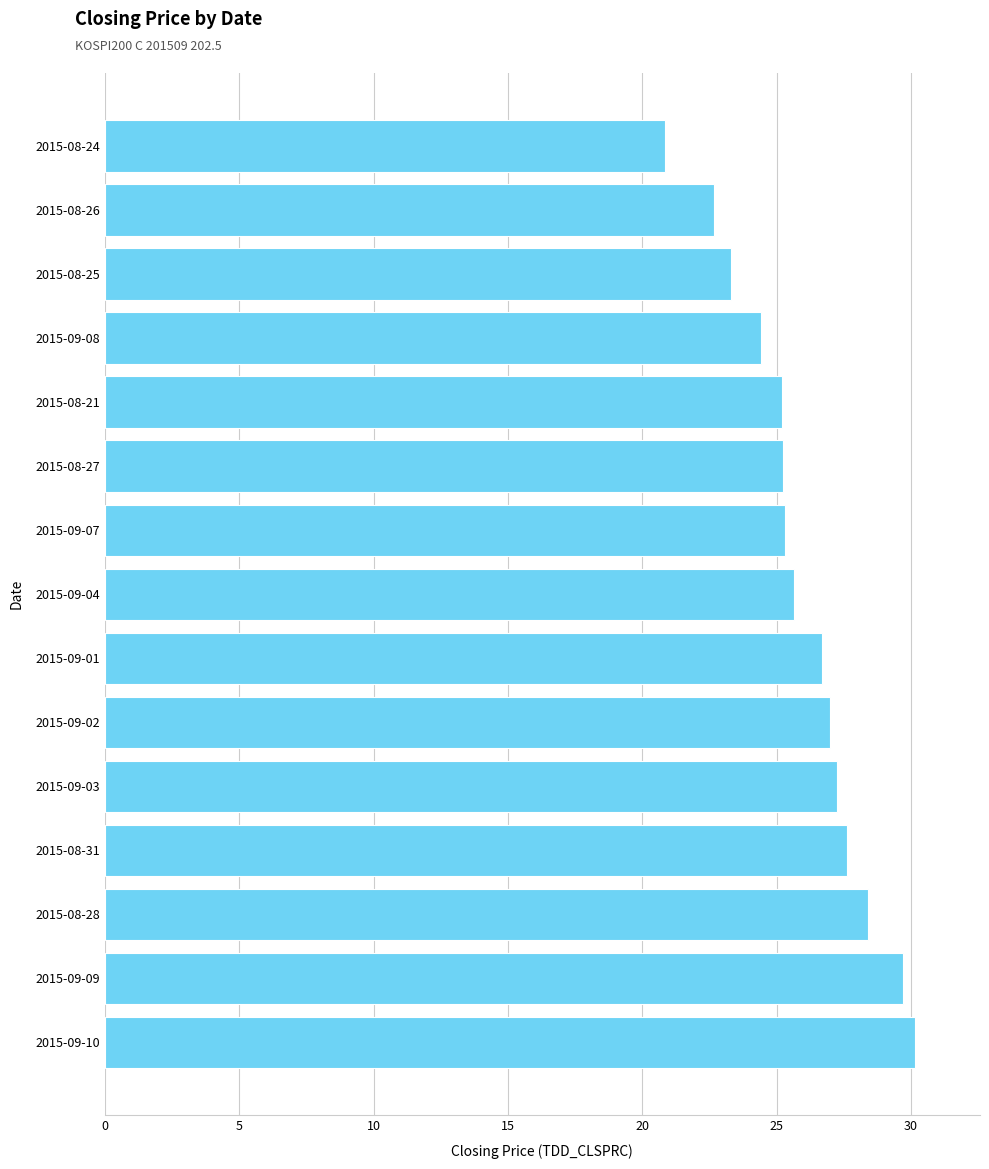

Read the value at 2015-08-21.

25.2